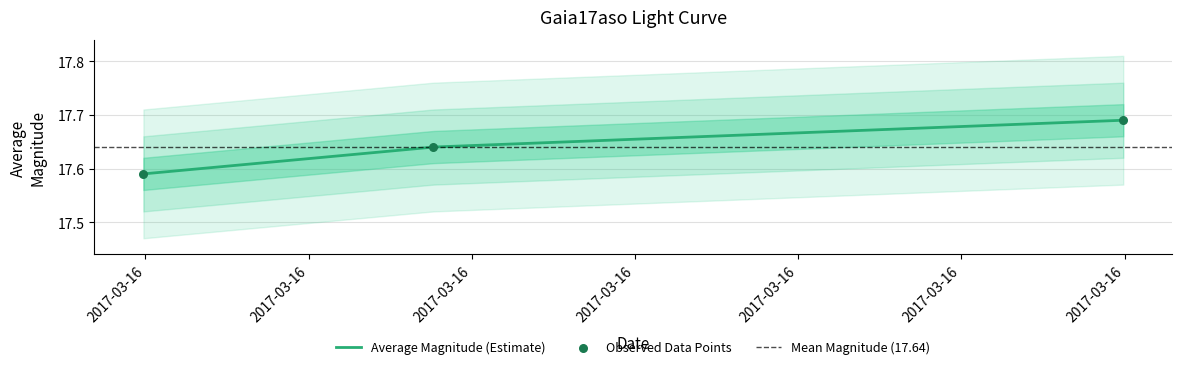

What is the ratio of the value at 2017-03-16 03:45:49 to the value at 2017-03-16 01:59:15?

1.0